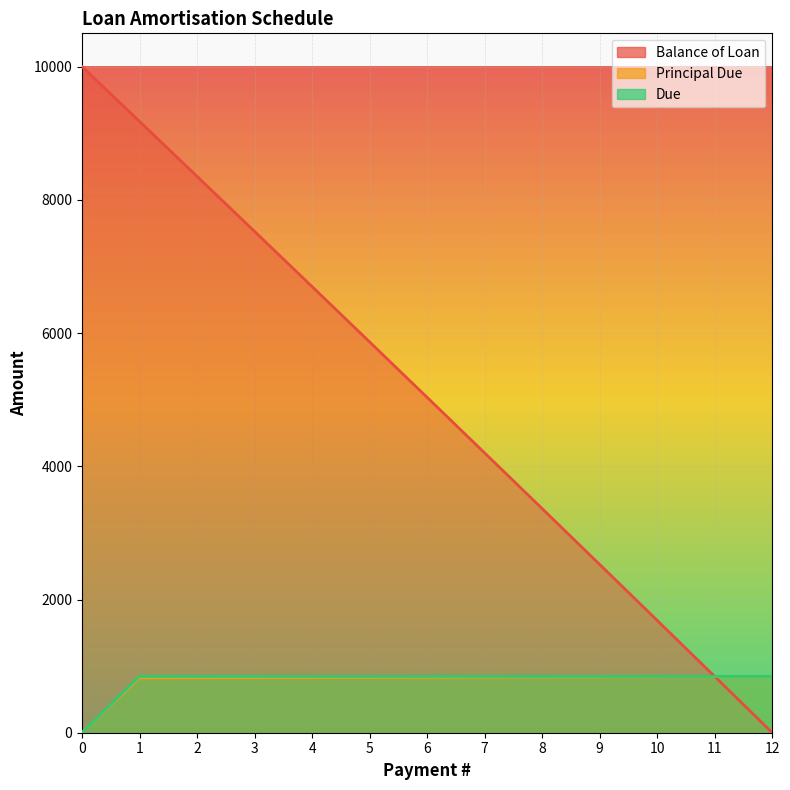

The Principal Due series shows 1464.5 at 2. True or false?

False